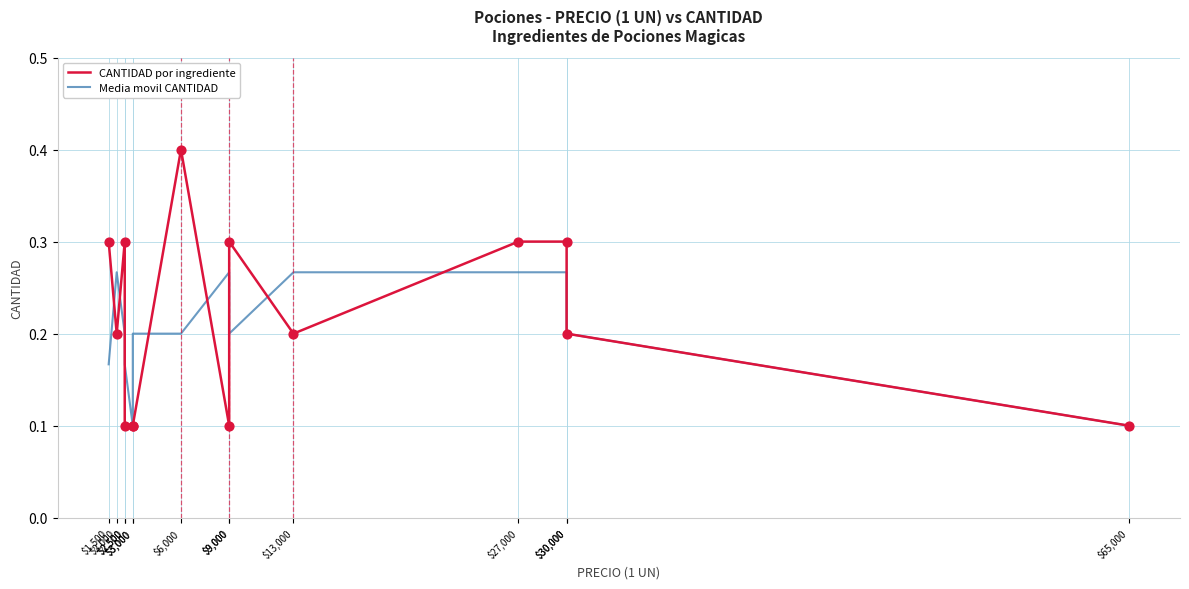

Which series has the largest total across all categories?

CANTIDAD por ingrediente